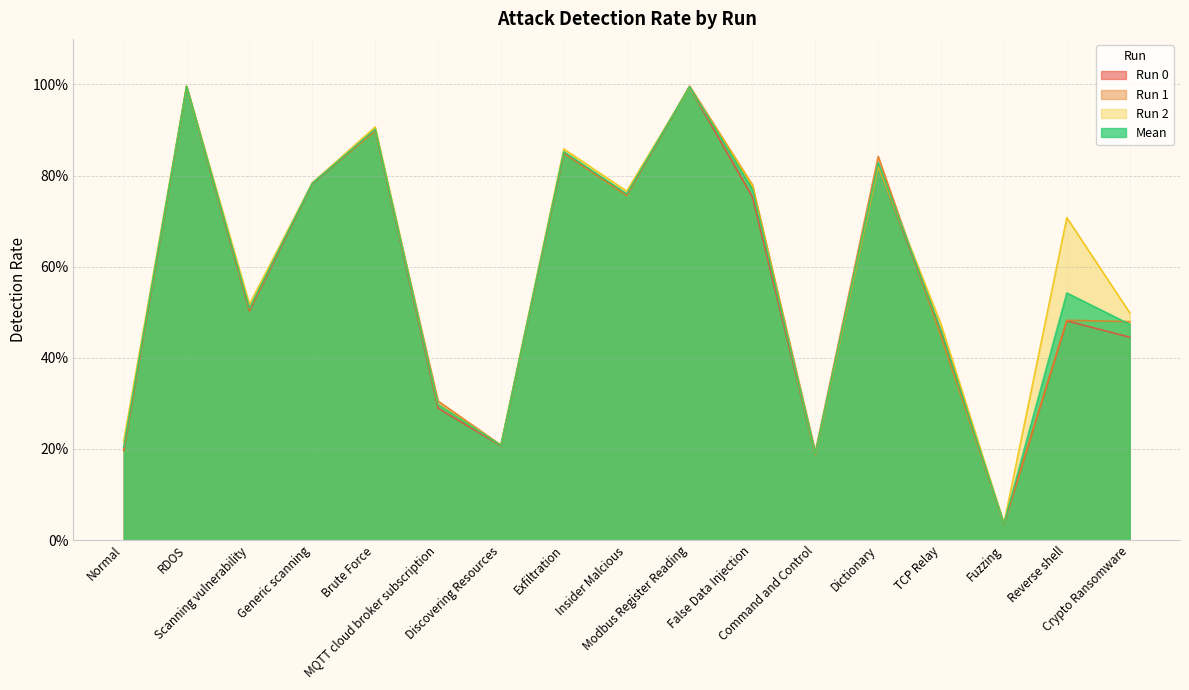

At Dictionary, list the series in order from smallest to largest.

Run 2, Run 0, Mean, Run 1